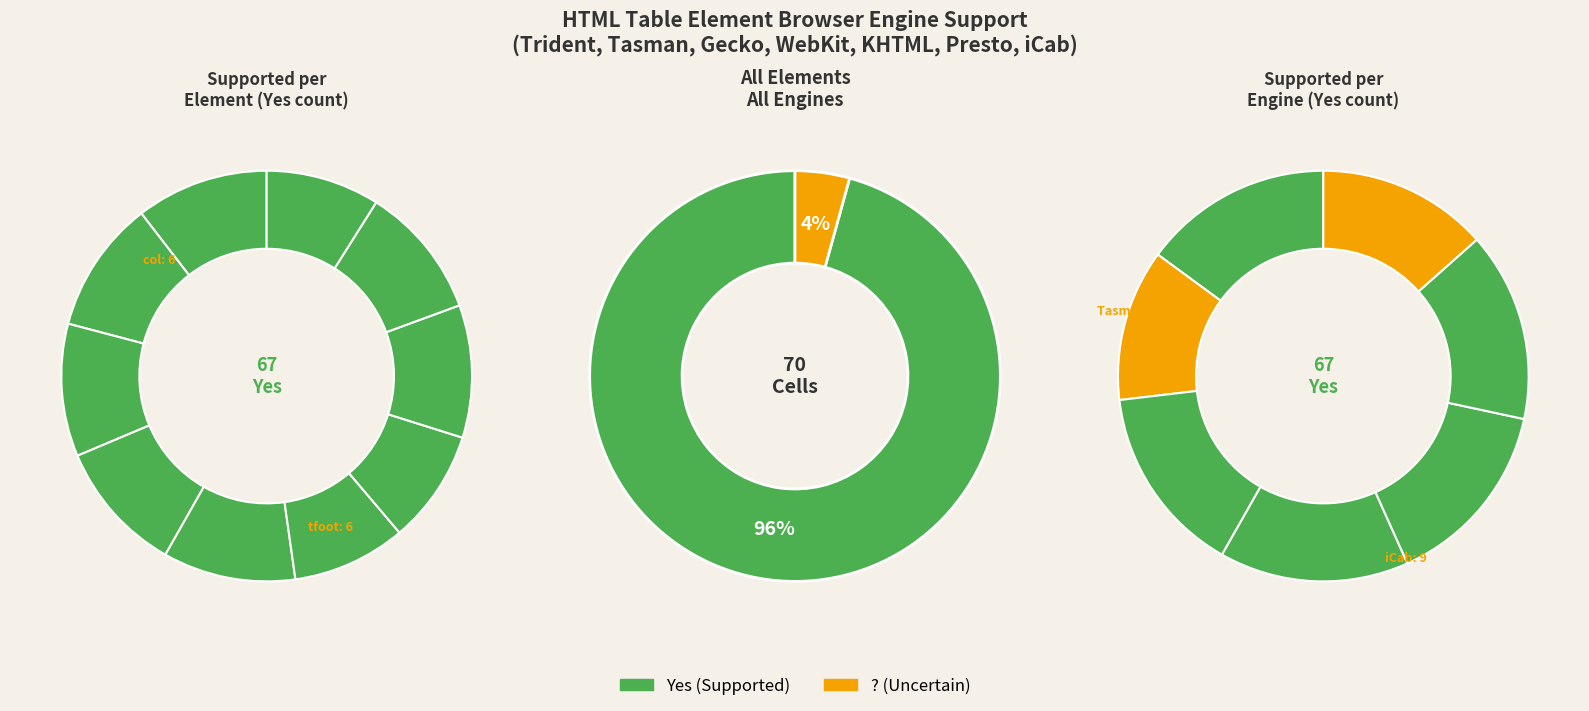

Which series changed the most between td and tbody?

Yes